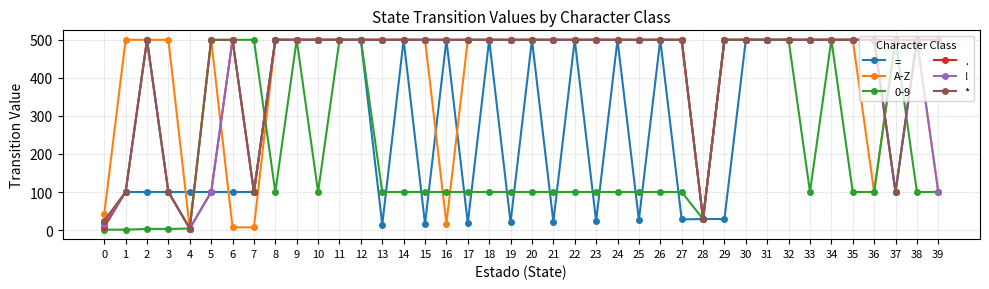

True or false: . has more than 1 interior local peaks.

True